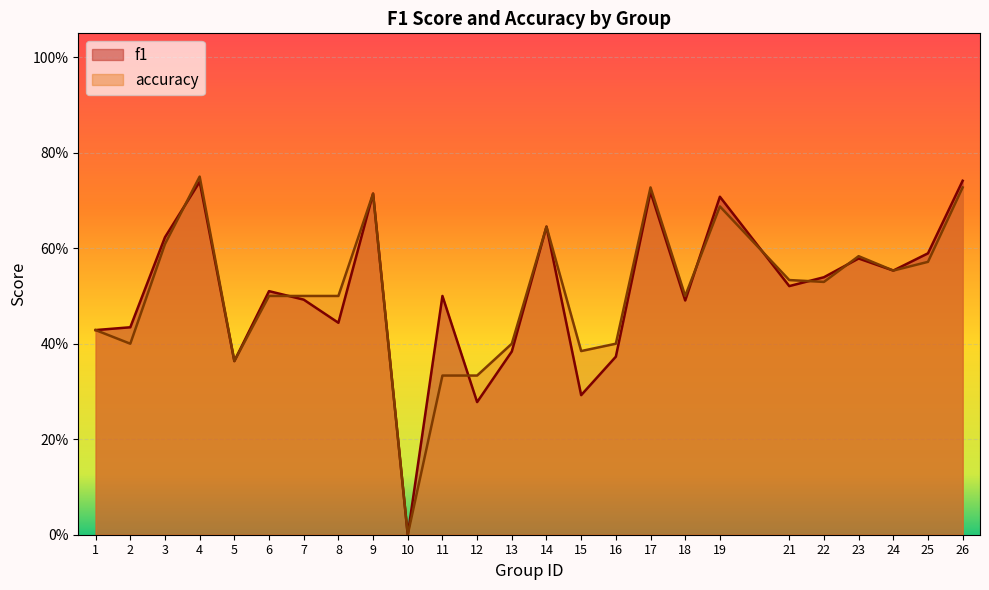

What is the average value of the accuracy series?

0.5